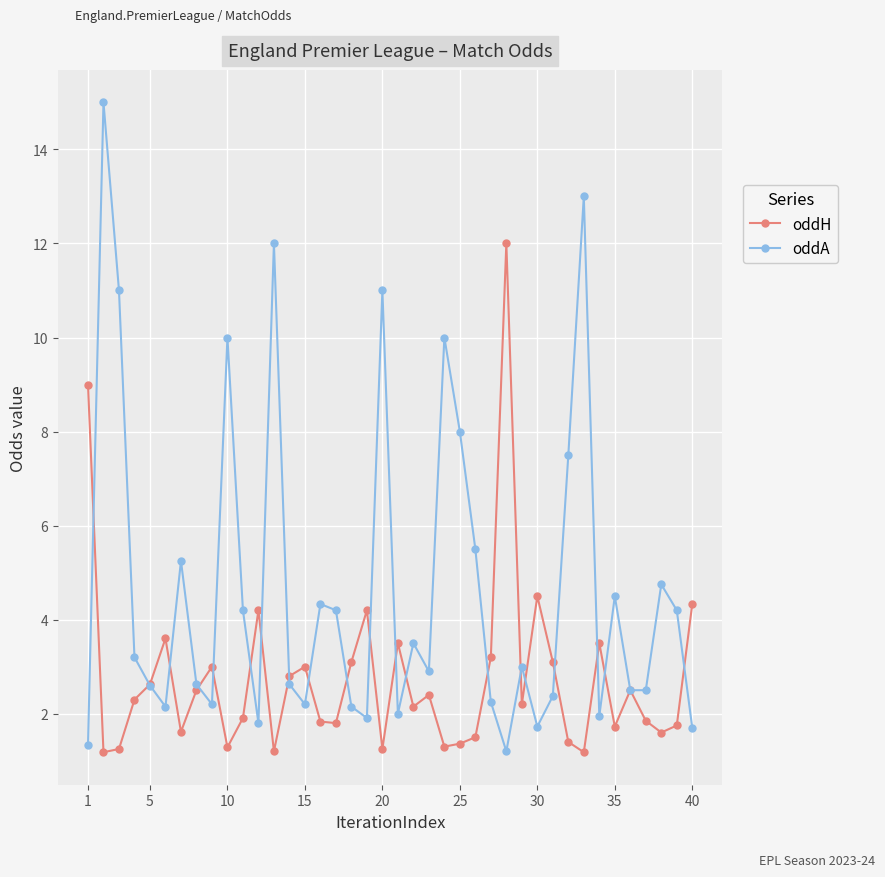

List the series in order of their overall mean, highest first.

oddA, oddH